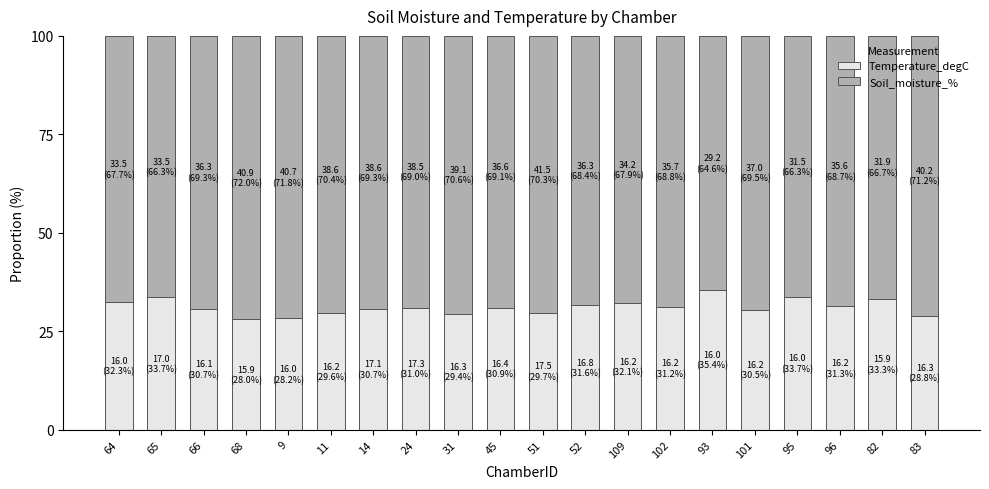

What is the maximum value for Temperature_degC?

35.4